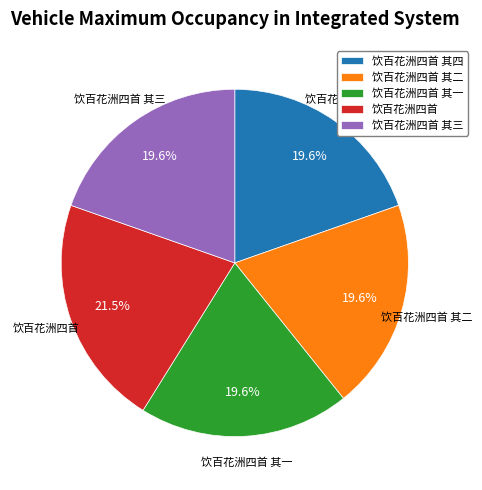

Which category has the biggest portion of the pie?

饮百花洲四首